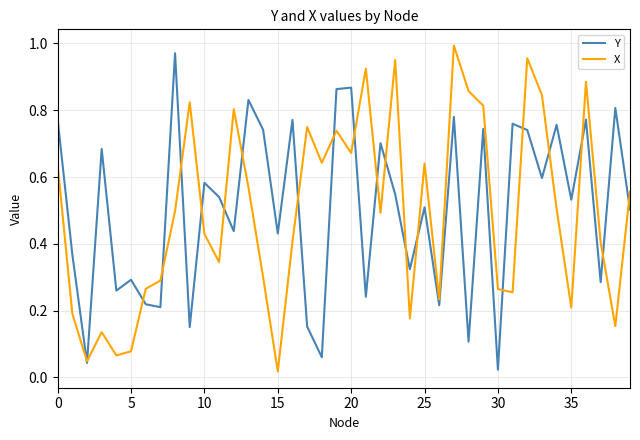

How many interior local valleys does the X series have?

12